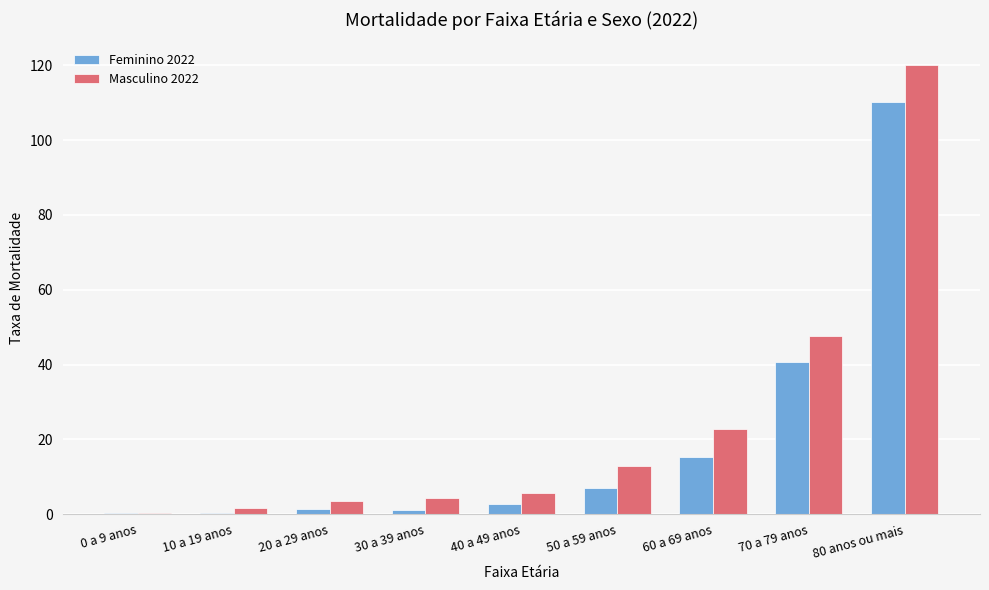

Which series has the largest total across all categories?

Masculino 2022